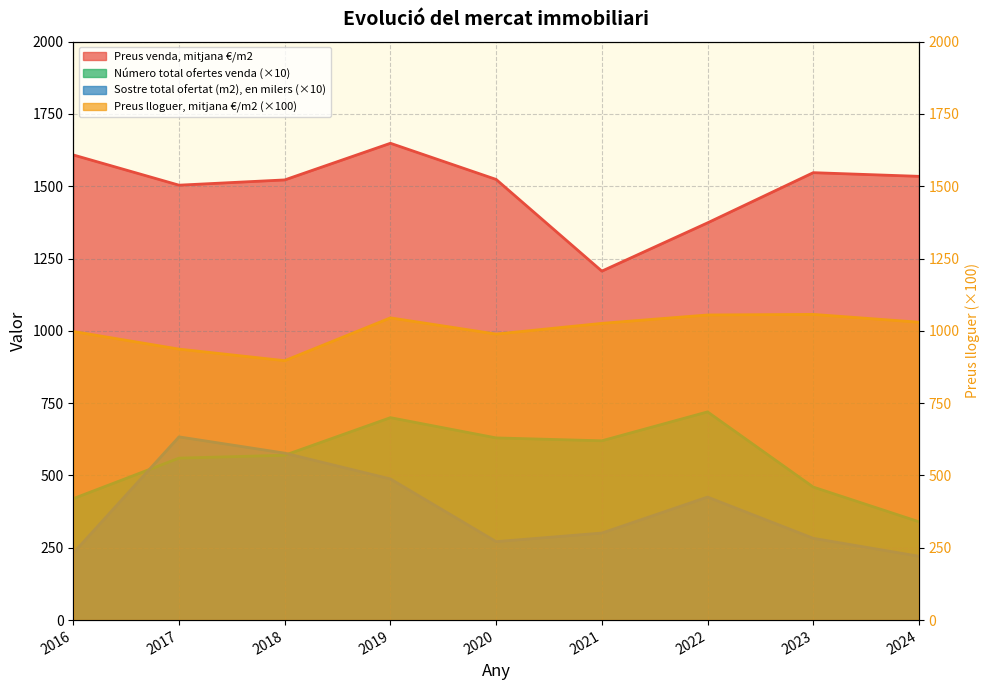

What are all the series names shown in the legend?

Preus venda, mitjana €/m2, Preus lloguer, mitjana €/m2, Número total ofertes venda, Sostre total ofertat (m2), en milers